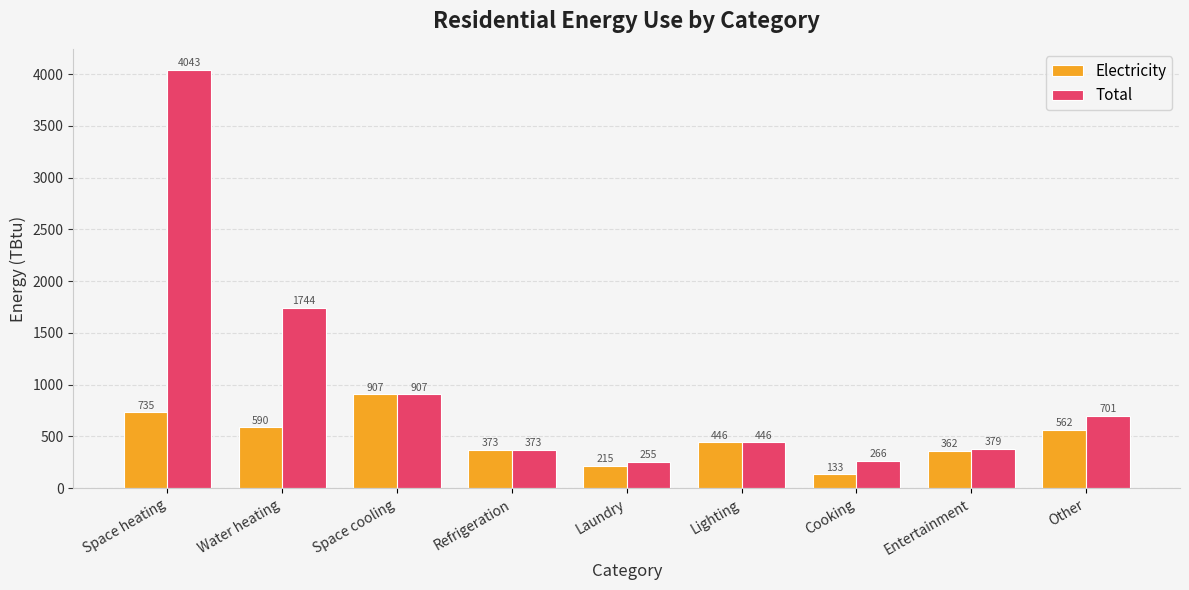

What is the total value across all series at Cooking?

399.0